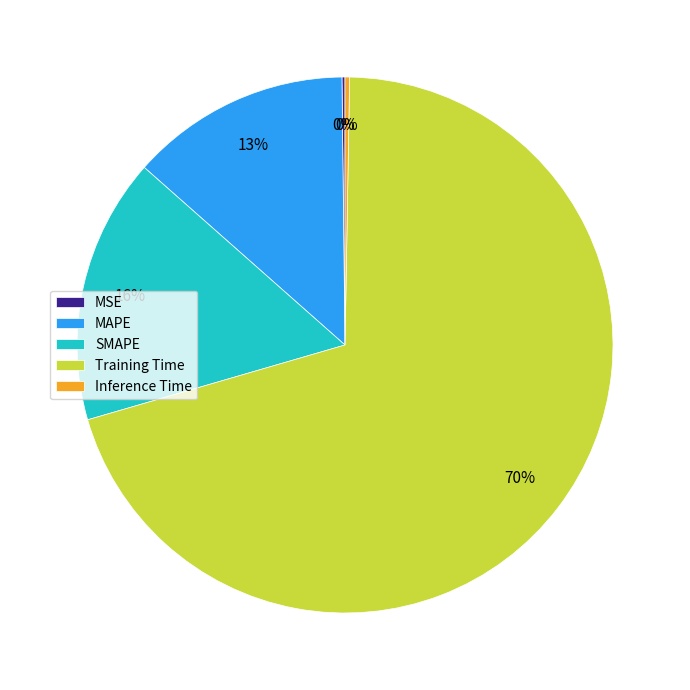

Between SMAPE and MAPE, which is larger?

SMAPE